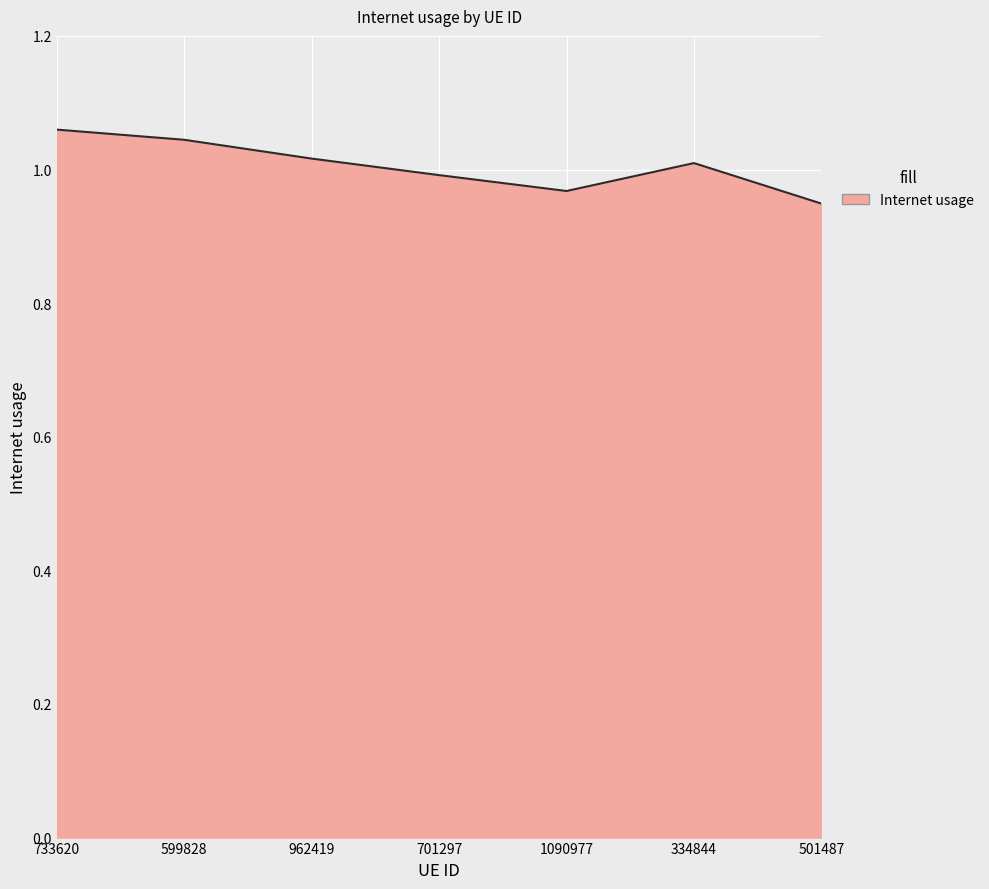

True or false: the data shows 1.0 at 701297.

True